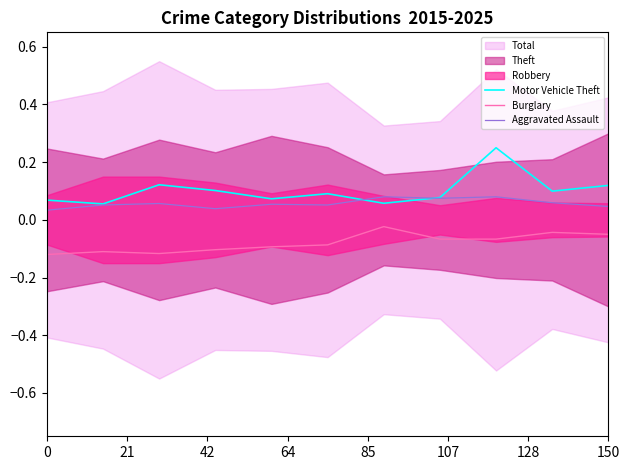

Reading right to left, what are all the values shown in this chart?

Motor Vehicle Theft: 0.1	0.1	0.2	0.1	0.1	0.1	0.1	0.1	0.1	0.1	0.1
Burglary: -0.1	-0.0	-0.1	-0.1	-0.0	-0.1	-0.1	-0.1	-0.1	-0.1	-0.1
Aggravated Assault: 0.0	0.1	0.1	0.1	0.1	0.1	0.1	0.0	0.1	0.1	0.0